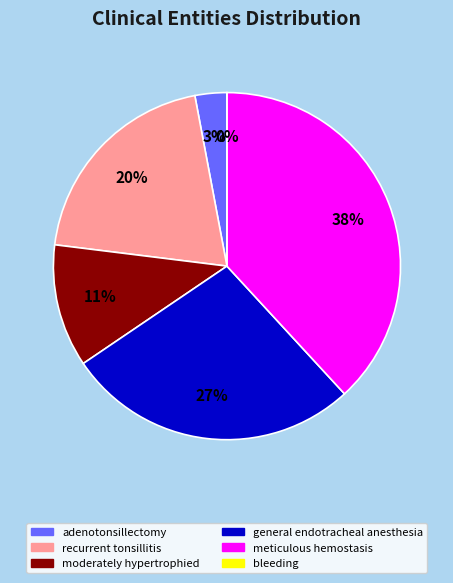

What is the ratio of the value at moderately hypertrophied to the value at adenotonsillectomy?

3.9